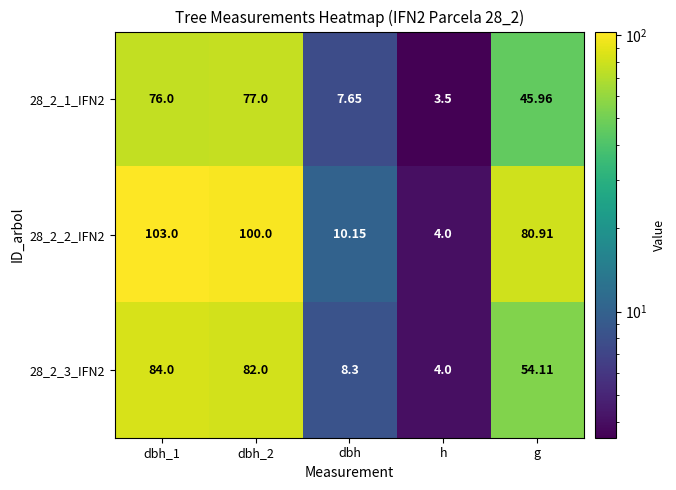

Which series has the largest range (max minus min)?

28_2_2_IFN2